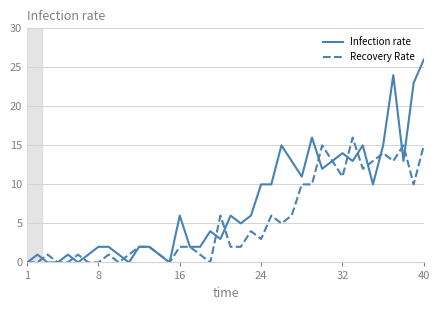

Which series has the largest total across all categories?

Infection rate